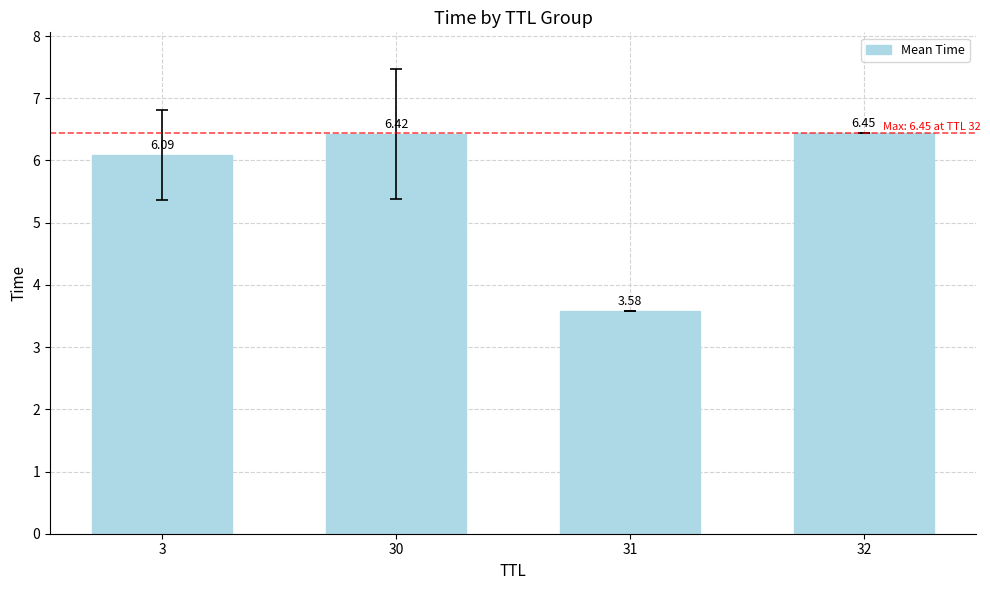

Does the chart contain any negative values?

No